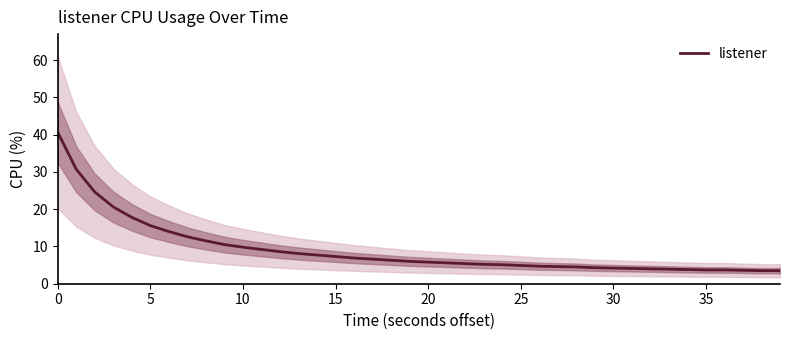

What is the smallest value displayed?

3.5